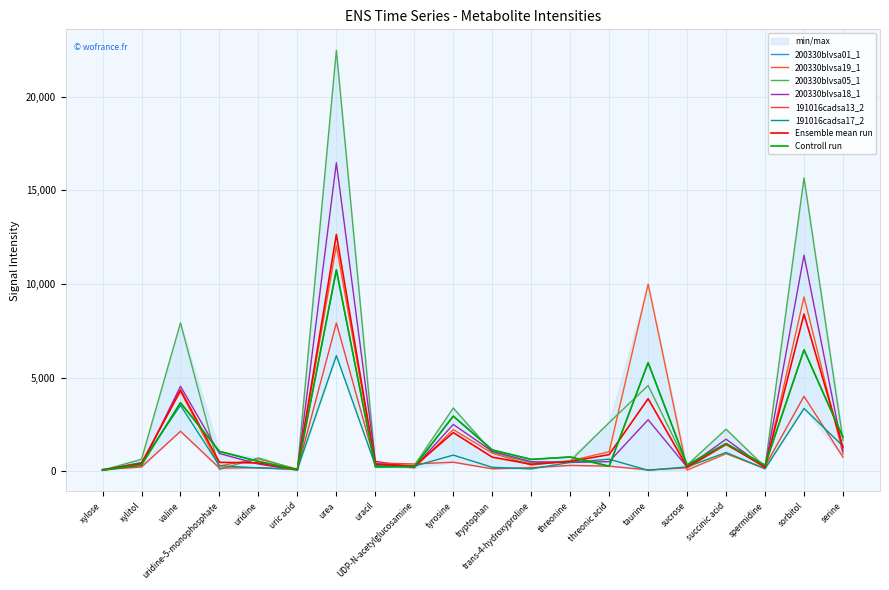

Where is the first local minimum for 200330blvsa01_1?

uric acid